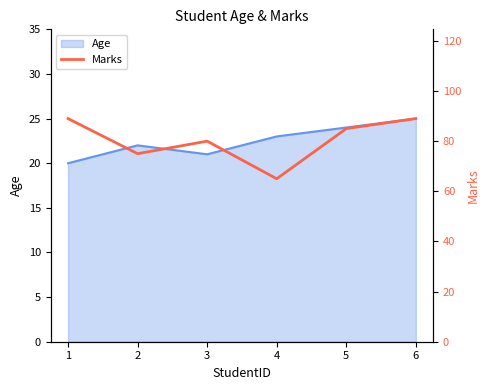

True or false: the data shows 65 at 4.

True